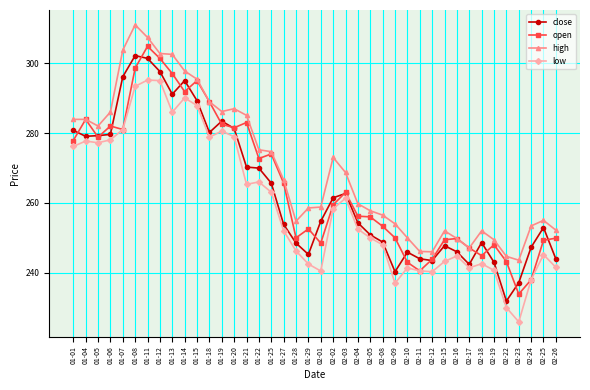

Rank the series at 01-06 from highest to lowest value.

high, open, close, low